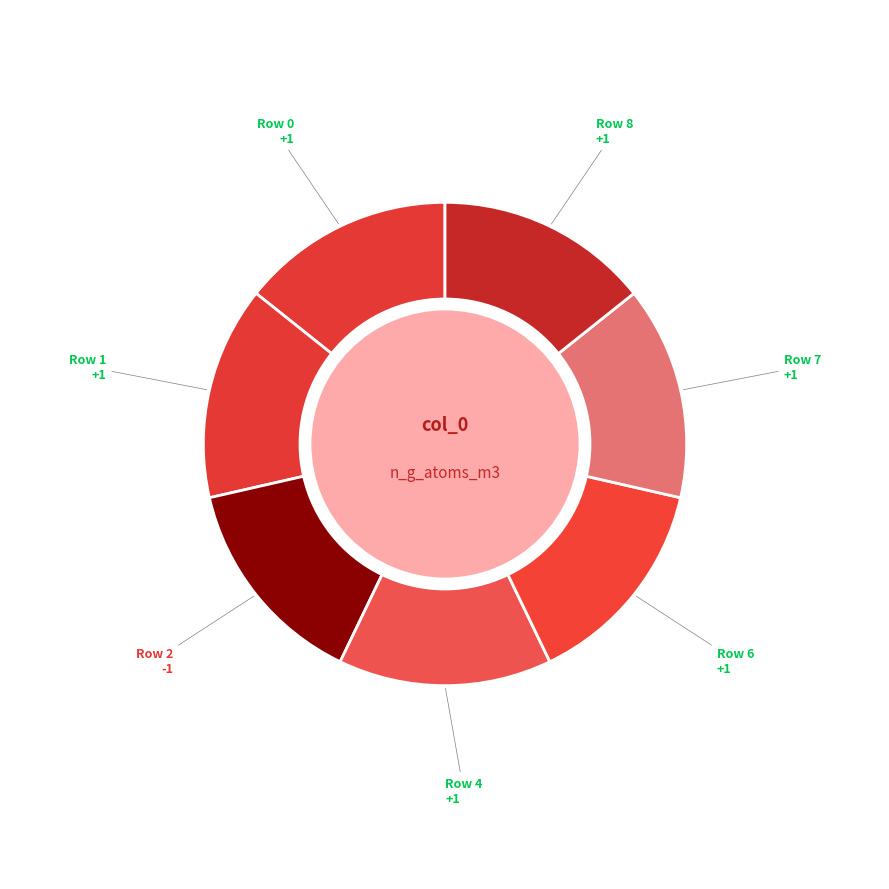

Count the number of slices in the pie.

7